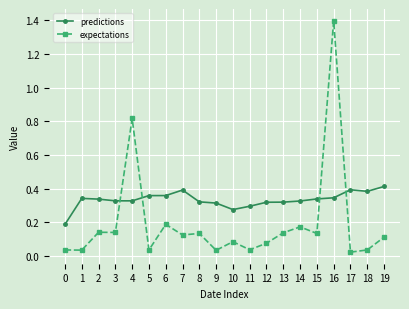

True or false: expectations has more than 1 points higher than both neighbors.

True